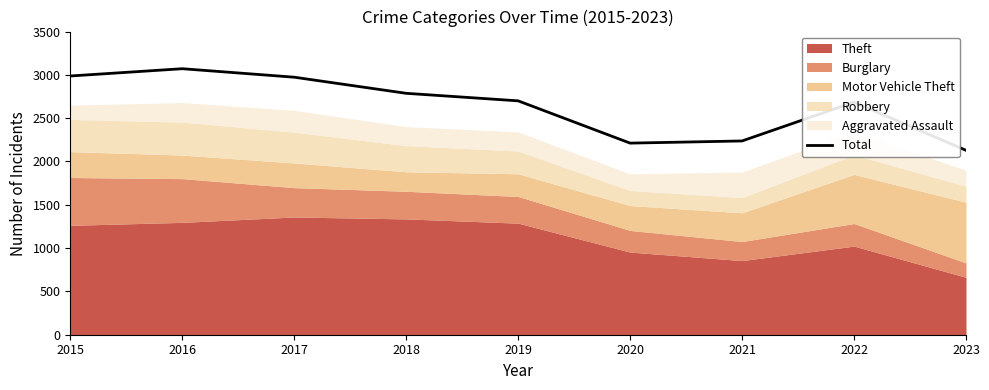

True or false: the data shows 2212 at 2020.

True